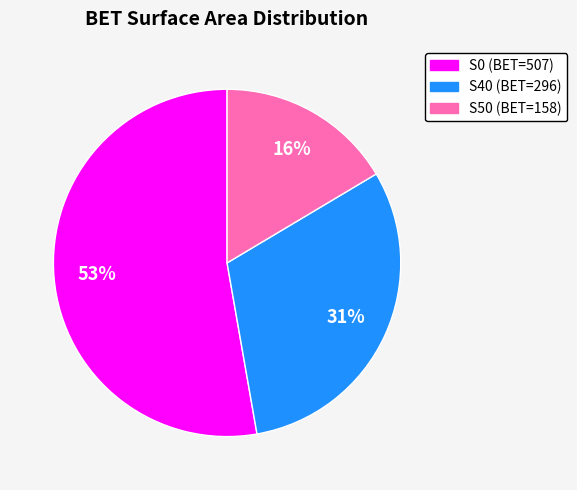

Count the number of slices in the pie.

3